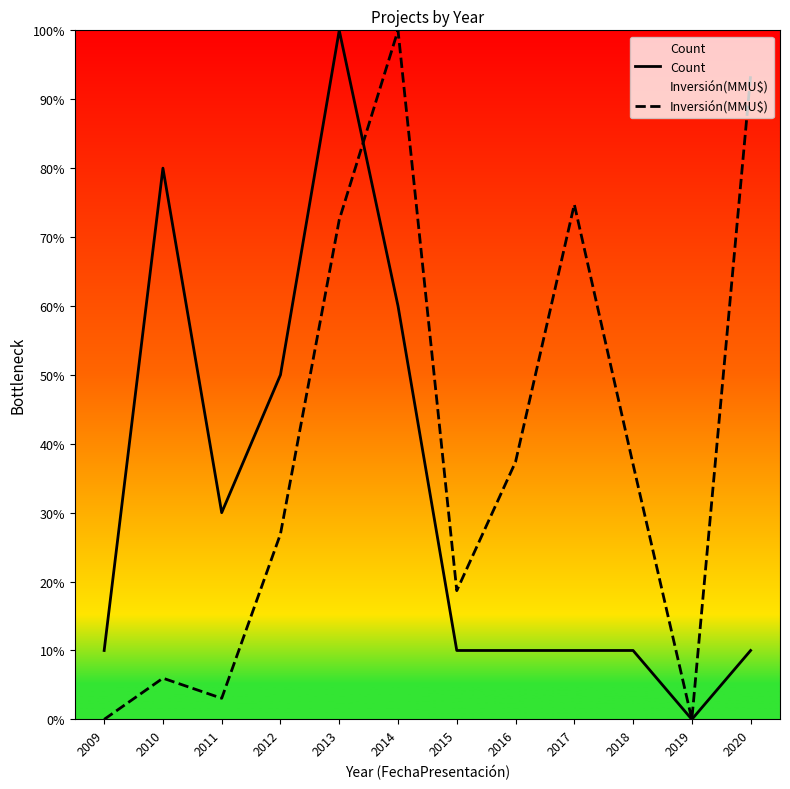

List the labels in order of Count value, smallest first.

2019, 2009, 2015, 2016, 2017, 2018, 2020, 2011, 2012, 2014, 2010, 2013